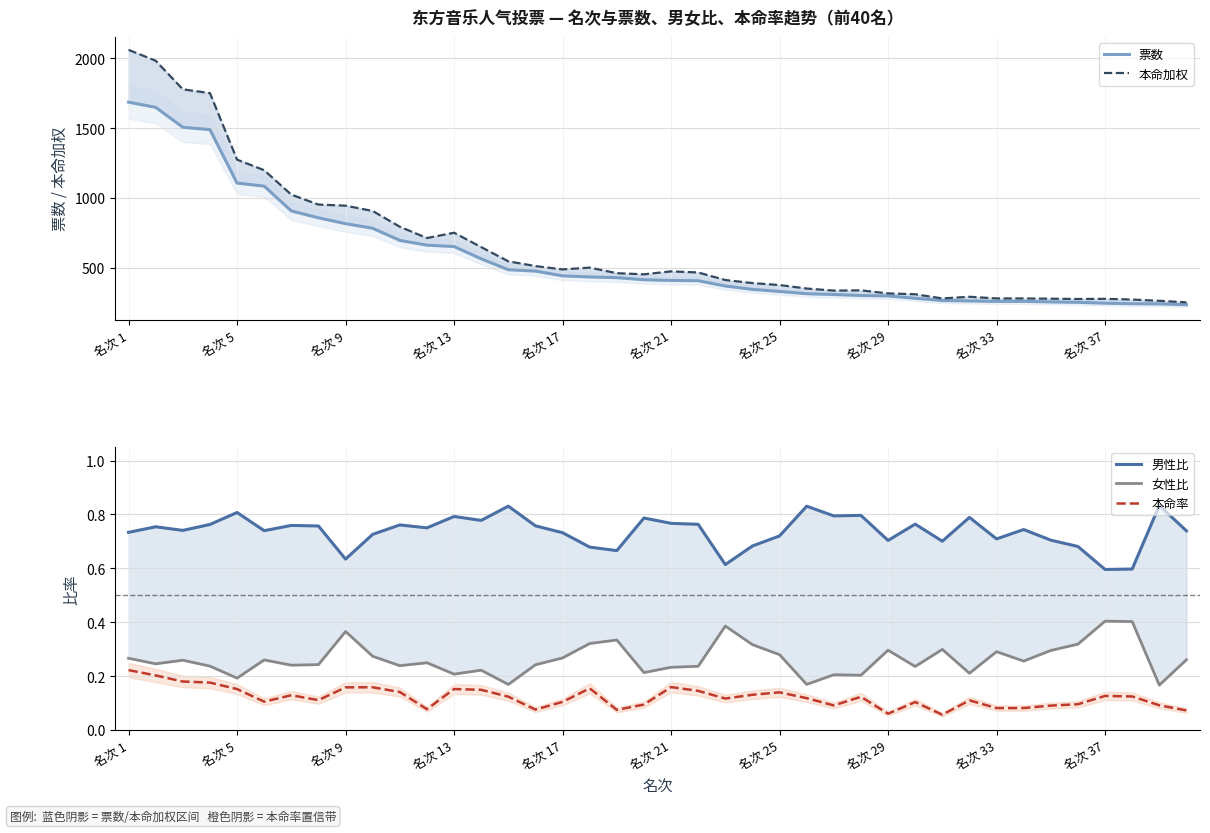

Reading right to left, extract all data points from this chart.

票数: 234.0	240.0	241.0	245.0	251.0	254.0	258.0	258.0	261.0	264.0	280.0	297.0	300.0	307.0	313.0	329.0	344.0	368.0	406.0	408.0	413.0	428.0	433.0	441.0	475.0	485.0	563.0	651.0	661.0	695.0	782.0	815.0	857.0	906.0	1084.0	1106.0	1489.0	1506.0	1649.0	1686.0
本命加权: 251.0	262.0	271.0	276.0	275.0	277.0	279.0	279.0	291.0	279.0	309.0	315.0	337.0	335.0	350.0	375.0	389.0	411.0	465.0	473.0	452.0	460.0	500.0	487.0	511.0	545.0	647.0	750.0	712.0	793.0	906.0	944.0	952.0	1023.0	1198.0	1274.0	1751.0	1778.0	1983.0	2061.0
男性比: 0.7	0.8	0.6	0.6	0.7	0.7	0.7	0.7	0.8	0.7	0.8	0.7	0.8	0.8	0.8	0.7	0.7	0.6	0.8	0.8	0.8	0.7	0.7	0.7	0.8	0.8	0.8	0.8	0.8	0.8	0.7	0.6	0.8	0.8	0.7	0.8	0.8	0.7	0.8	0.7
女性比: 0.3	0.2	0.4	0.4	0.3	0.3	0.3	0.3	0.2	0.3	0.2	0.3	0.2	0.2	0.2	0.3	0.3	0.4	0.2	0.2	0.2	0.3	0.3	0.3	0.2	0.2	0.2	0.2	0.2	0.2	0.3	0.4	0.2	0.2	0.3	0.2	0.2	0.3	0.2	0.3
本命率: 0.1	0.1	0.1	0.1	0.1	0.1	0.1	0.1	0.1	0.1	0.1	0.1	0.1	0.1	0.1	0.1	0.1	0.1	0.1	0.2	0.1	0.1	0.2	0.1	0.1	0.1	0.1	0.2	0.1	0.1	0.2	0.2	0.1	0.1	0.1	0.2	0.2	0.2	0.2	0.2